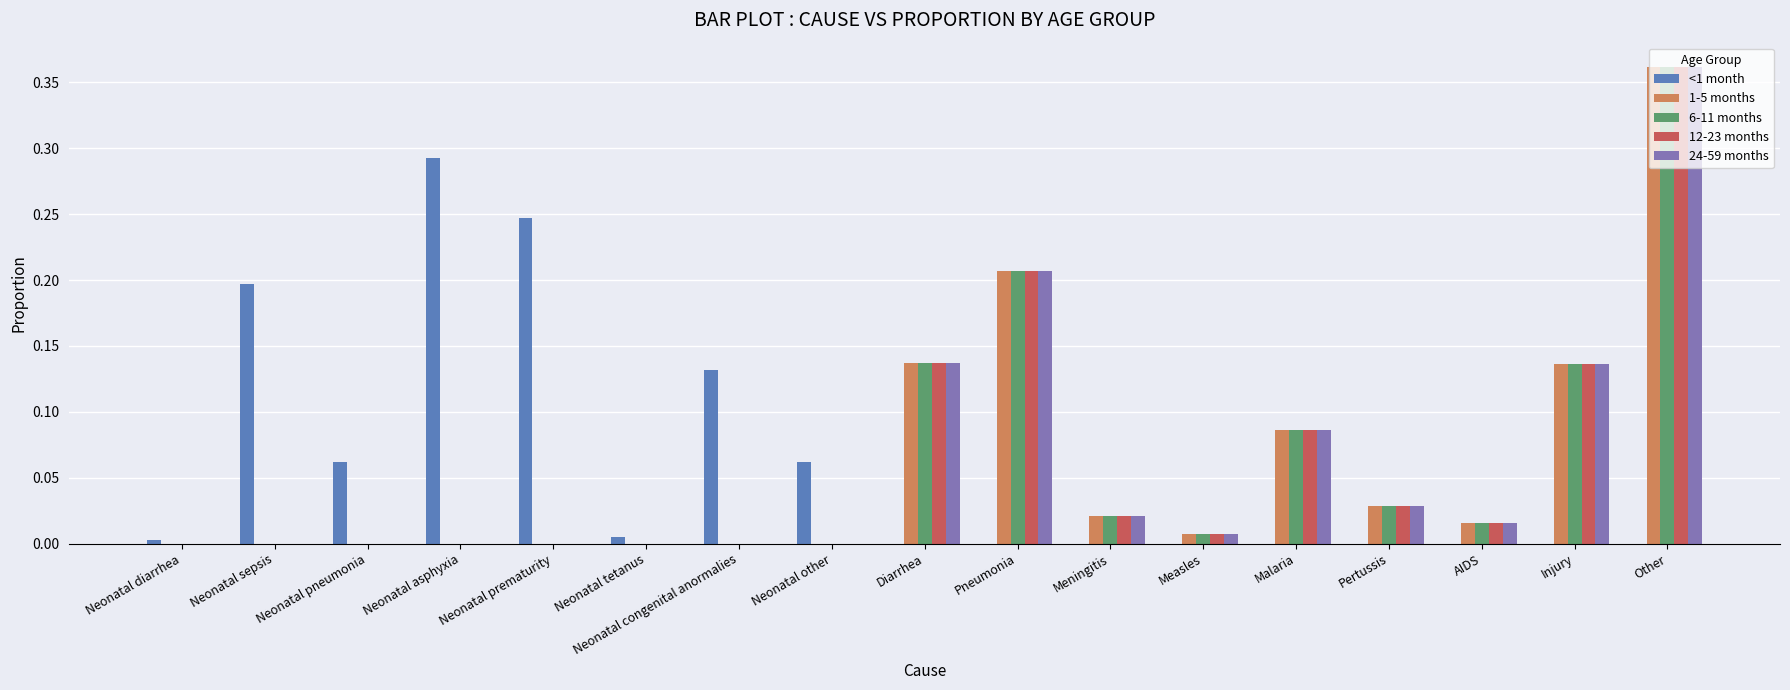

How many distinct data groups are displayed?

5